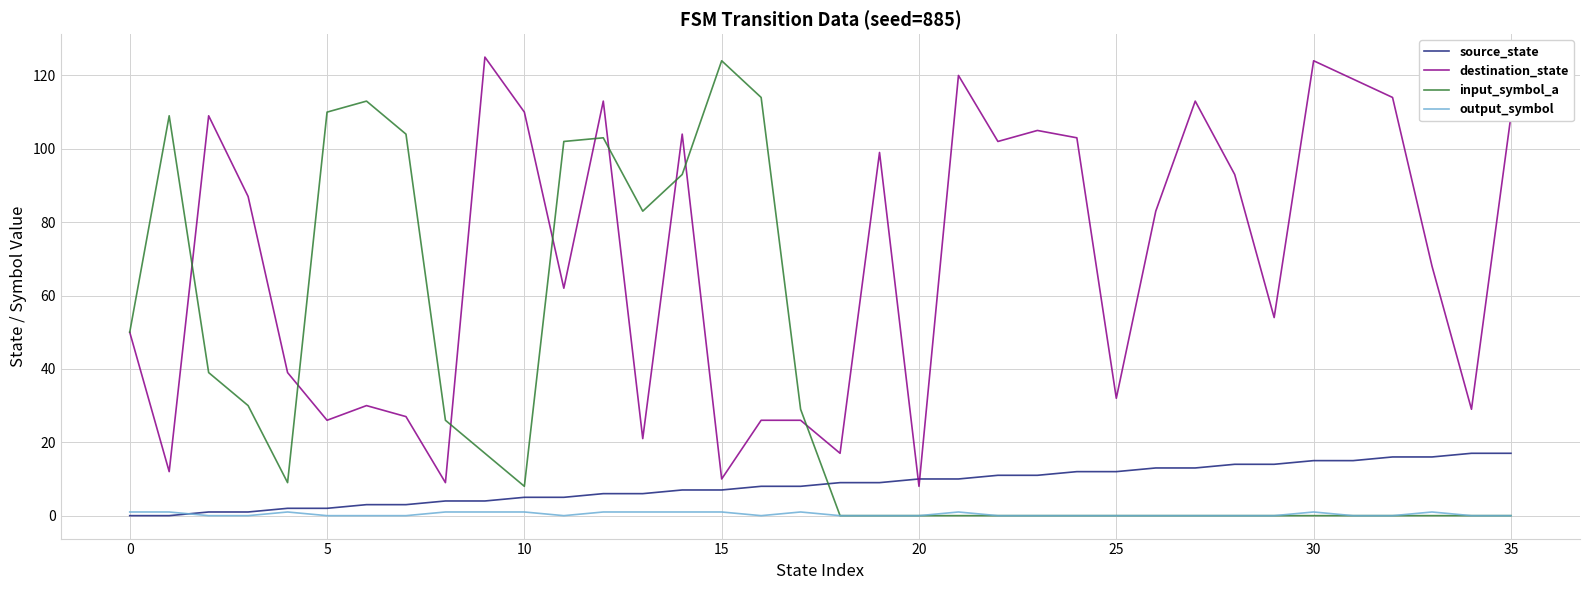

Which series has the largest total across all categories?

destination_state